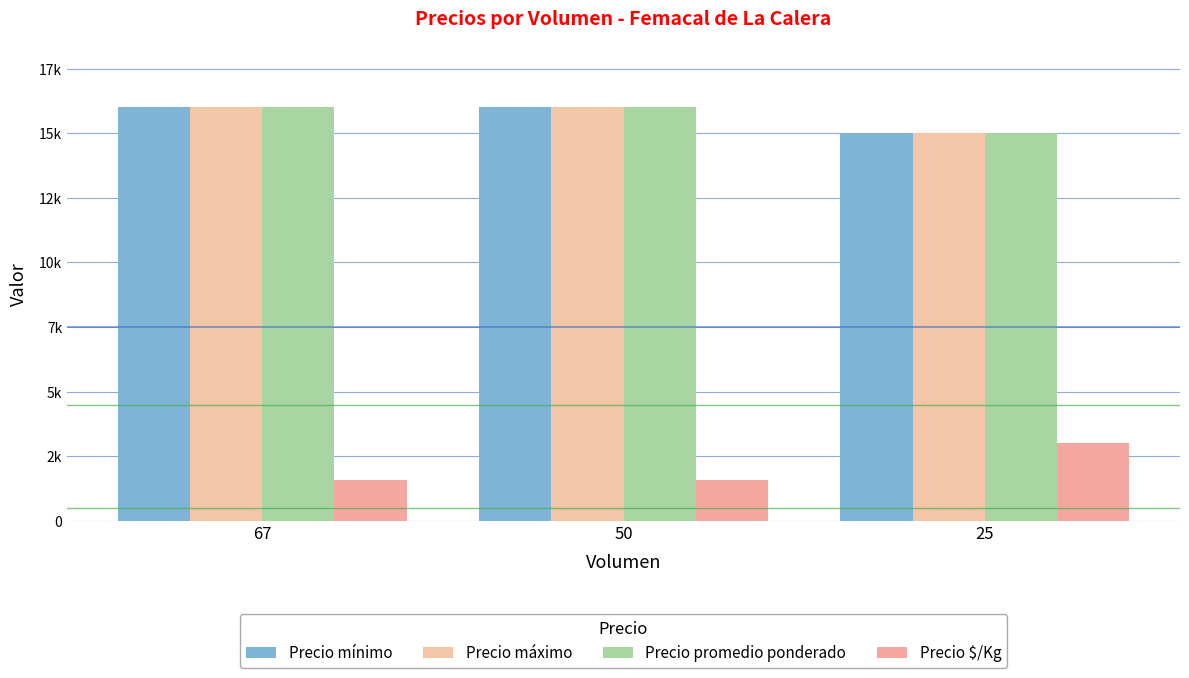

What are all the series names shown in the legend?

Precio mínimo, Precio máximo, Precio promedio ponderado, Precio $/Kg